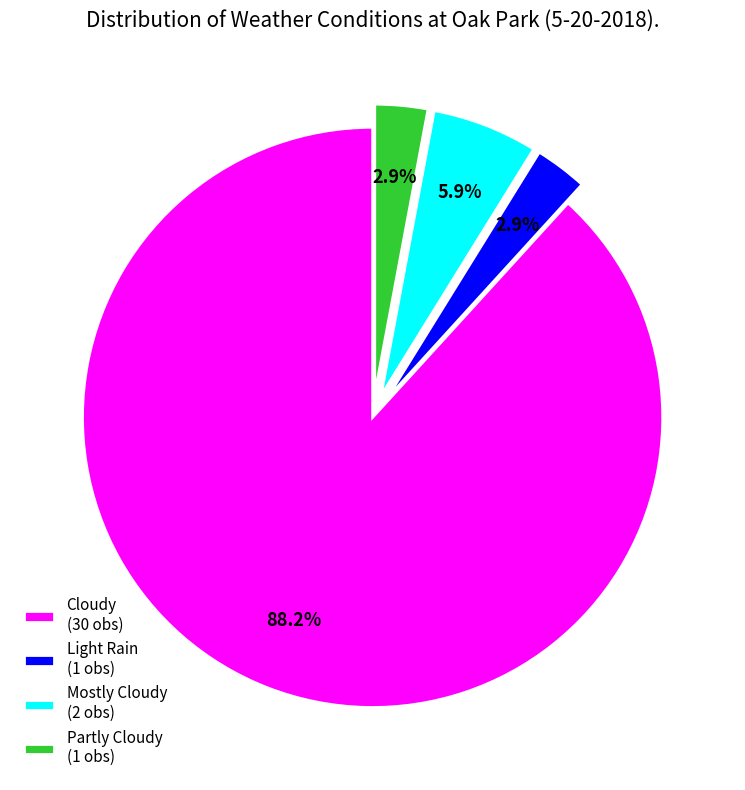

What is the ratio of the value at Partly Cloudy (1 obs) to the value at Light Rain (1 obs)?

1.0